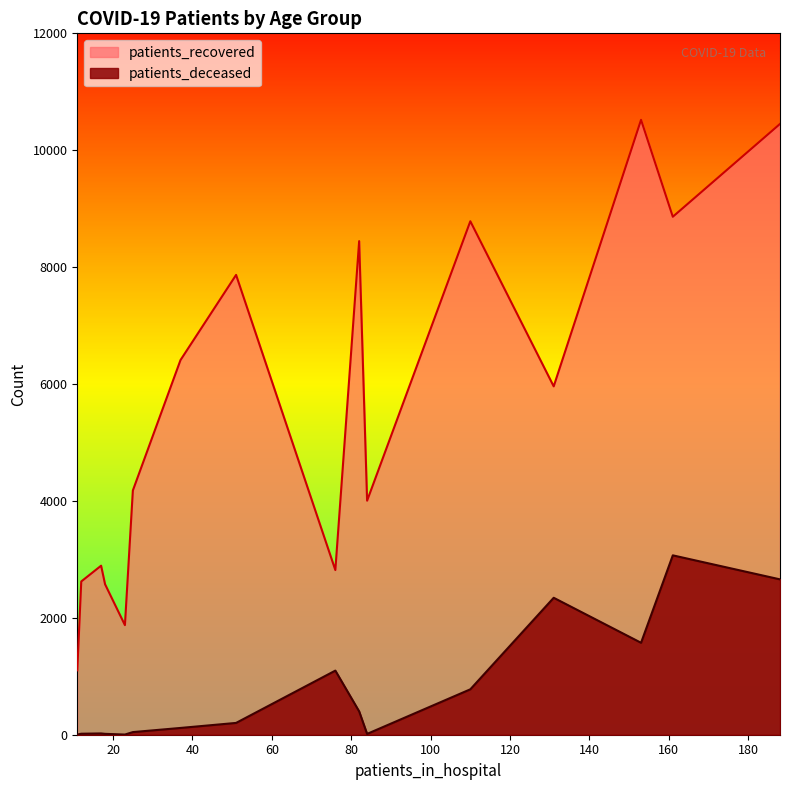

Does the chart display data point markers on the line(s)?

No